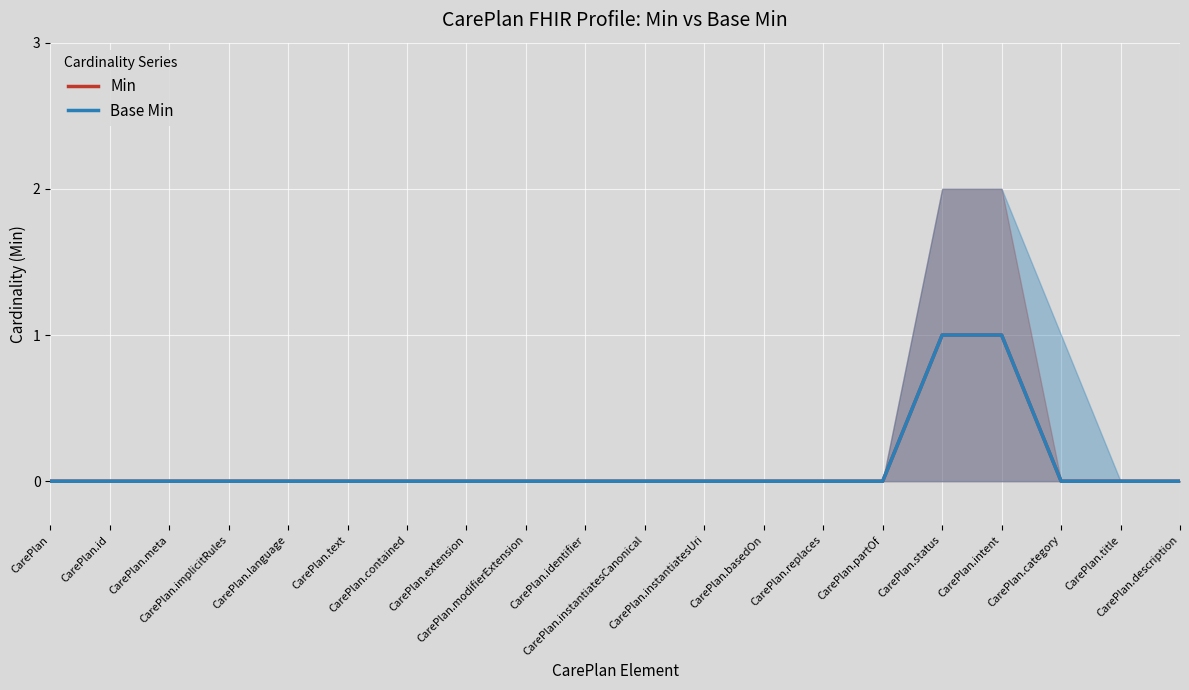

At which label does Base Min reach its peak?

CarePlan.status